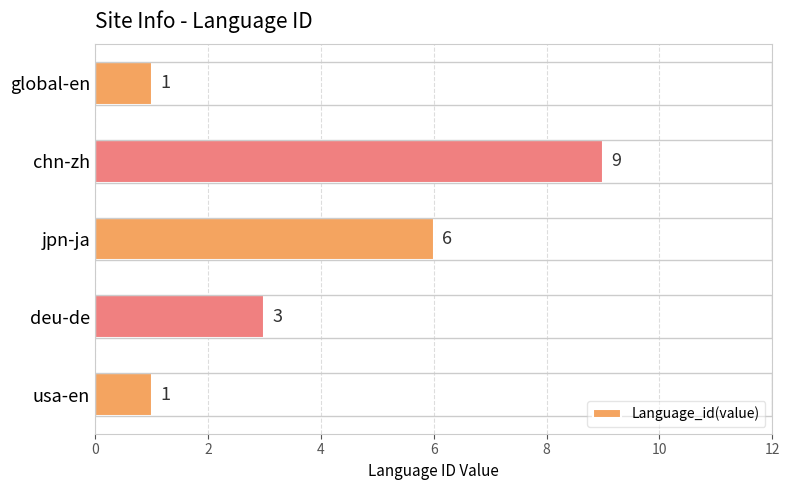

The chart shows a value of 3 at deu-de. True or false?

True